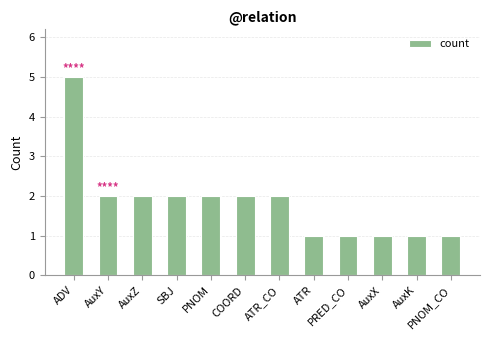

Is it true that the value at SBJ is 2?

True